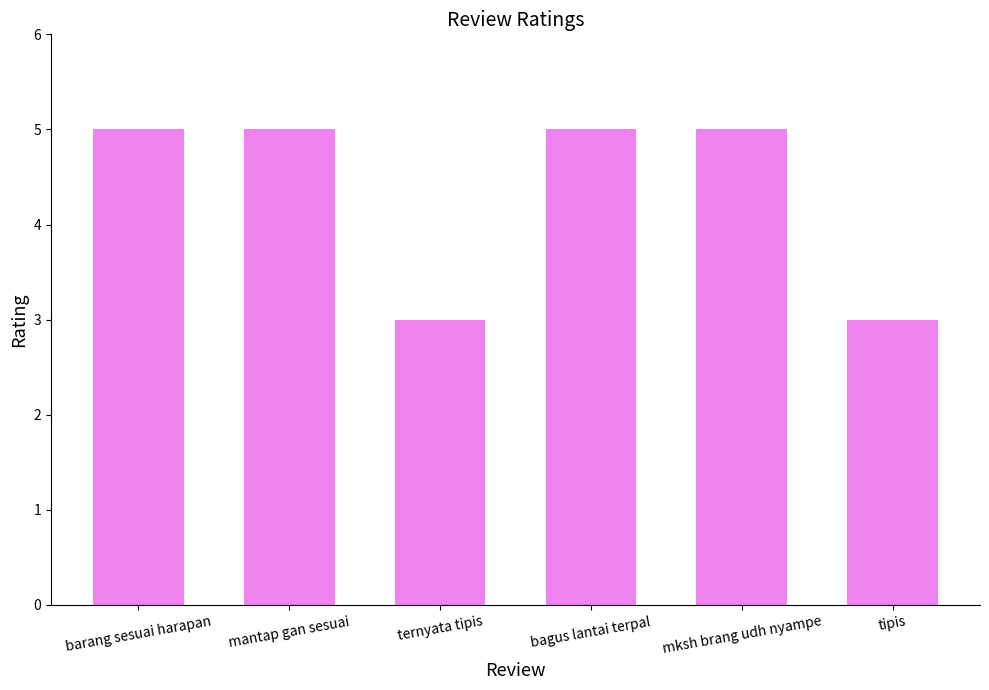

What is the average value?

4